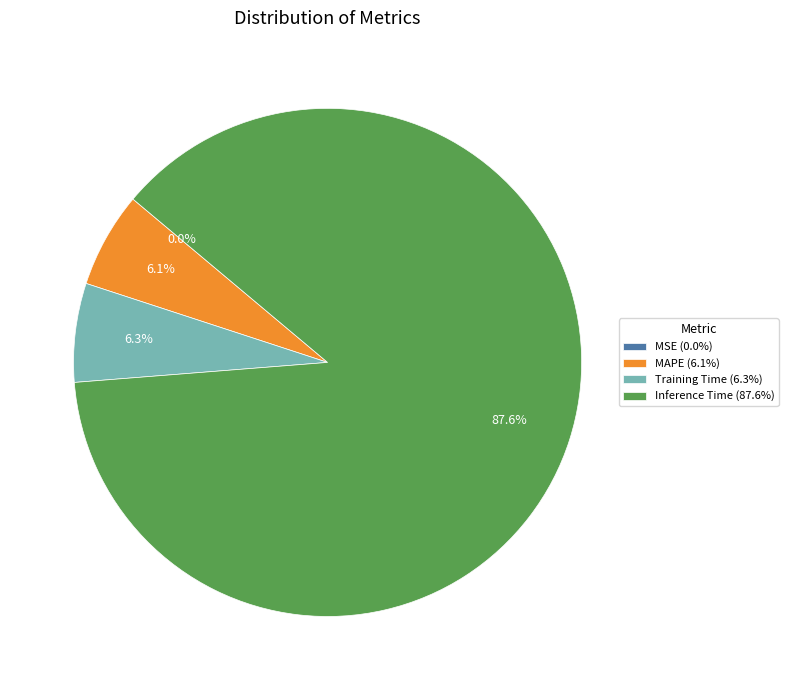

Which category has the biggest portion of the pie?

Inference Time (87.6%)